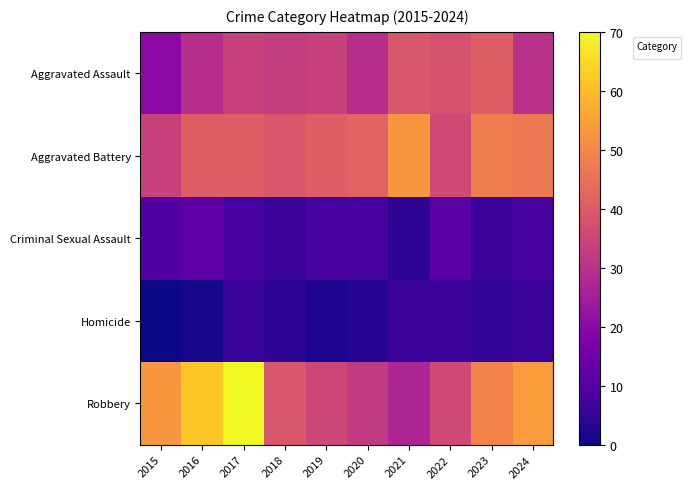

Which series has the largest total across all categories?

Robbery